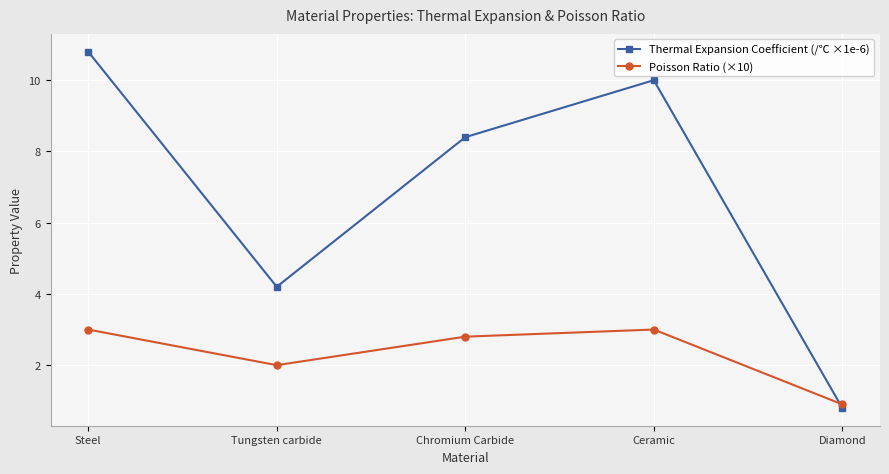

At which category does the chart reach its peak across all series?

Steel